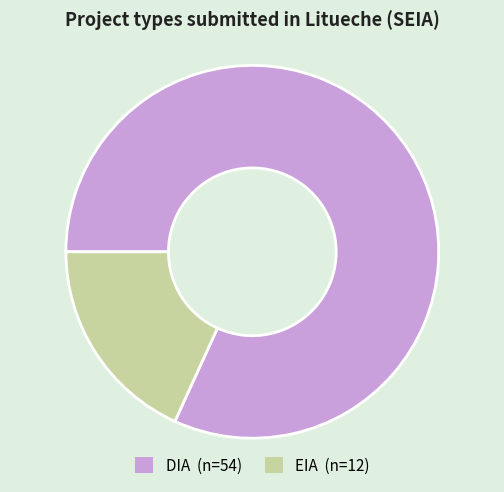

Between DIA and EIA, which is larger?

DIA